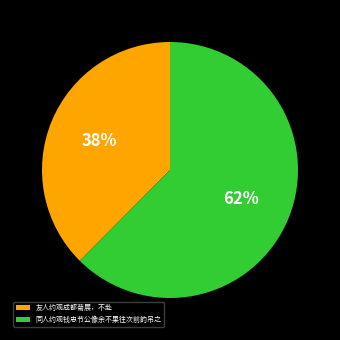

How many segments does this pie chart have?

2